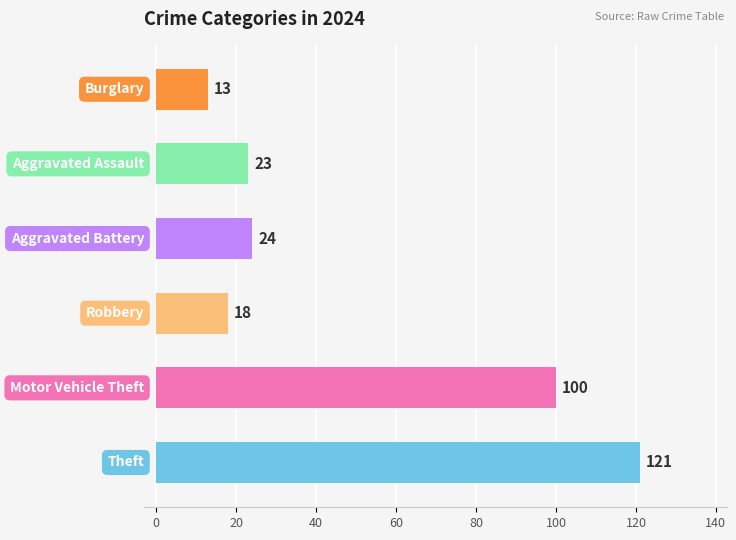

Reading bottom to top, list all the values displayed in this chart.

121	100	18	24	23	13